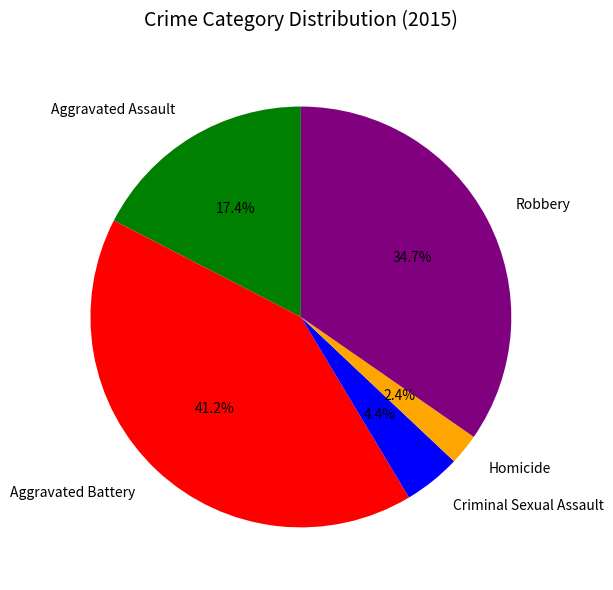

Approximately how many times larger is the value at Robbery compared to Aggravated Assault?

2.0